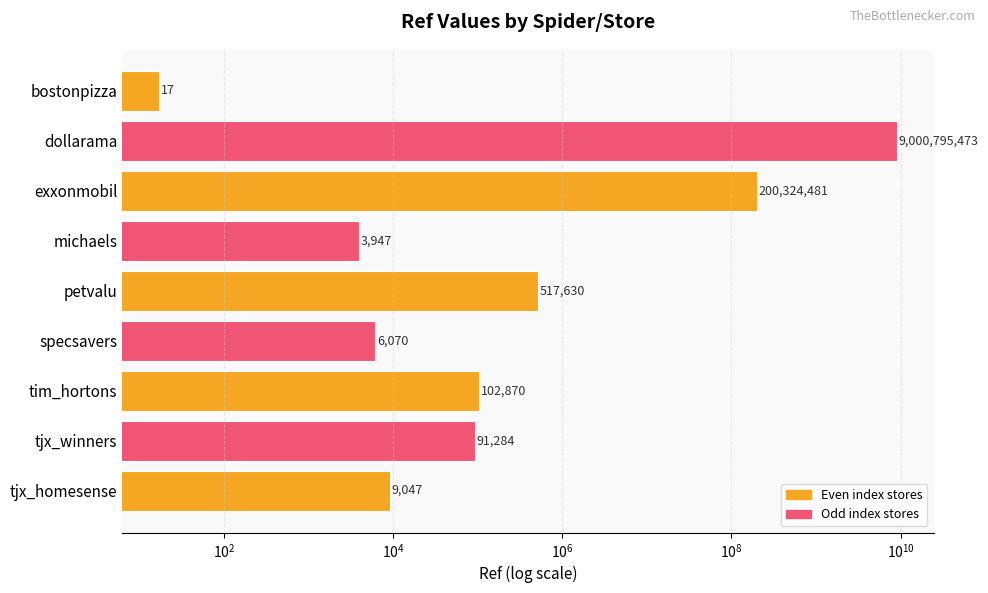

Which has a higher value, bostonpizza or specsavers?

specsavers